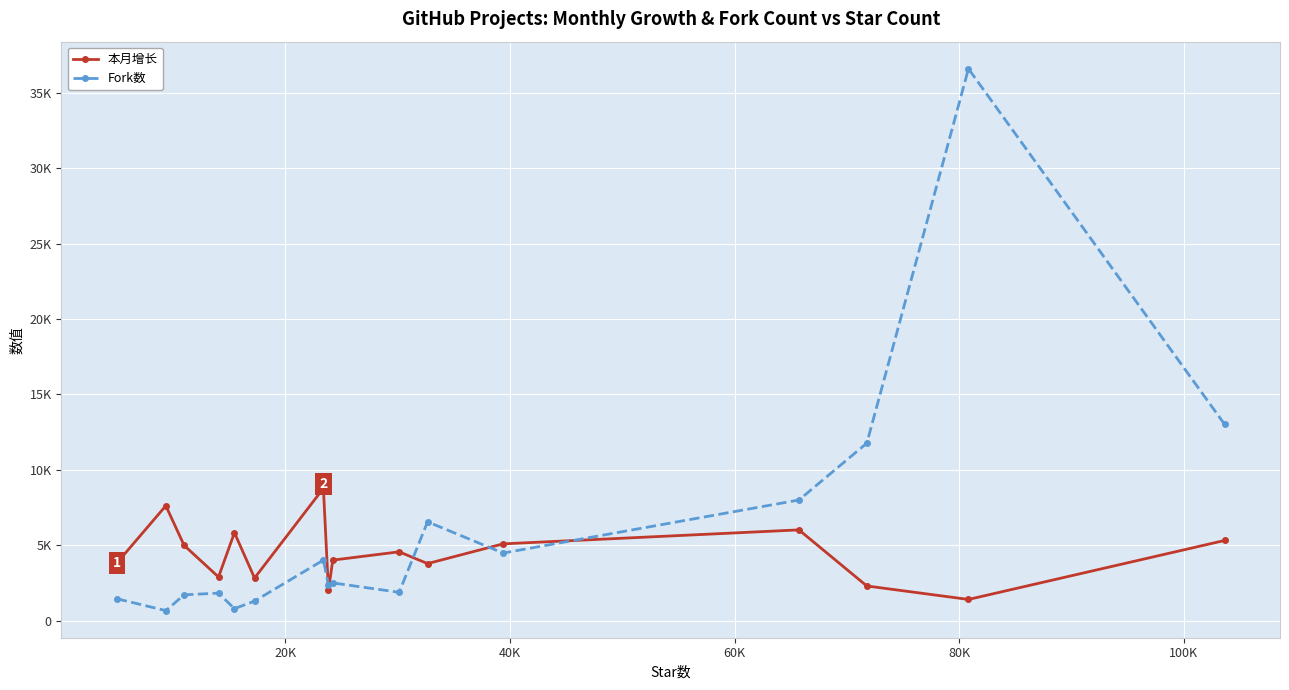

True or false: Fork数 and 本月增长 cross at least once.

True